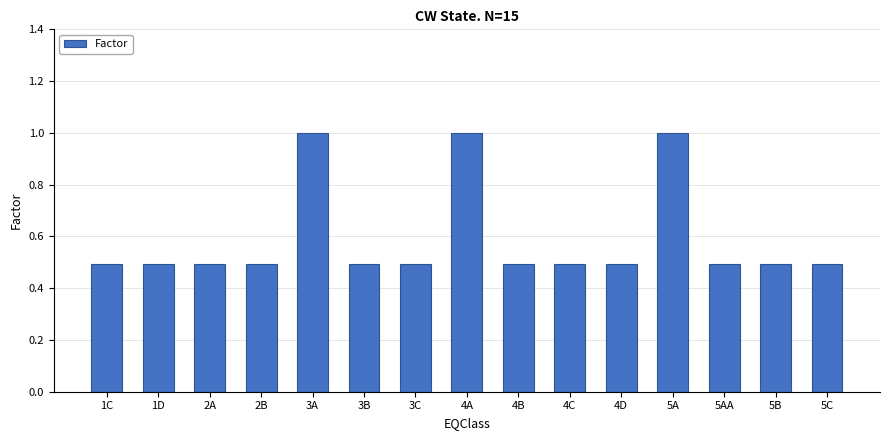

Reading right to left, what are all the values shown in this chart?

5C=0.5	5B=0.5	5AA=0.5	5A=1.0	4D=0.5	4C=0.5	4B=0.5	4A=1.0	3C=0.5	3B=0.5	3A=1.0	2B=0.5	2A=0.5	1D=0.5	1C=0.5